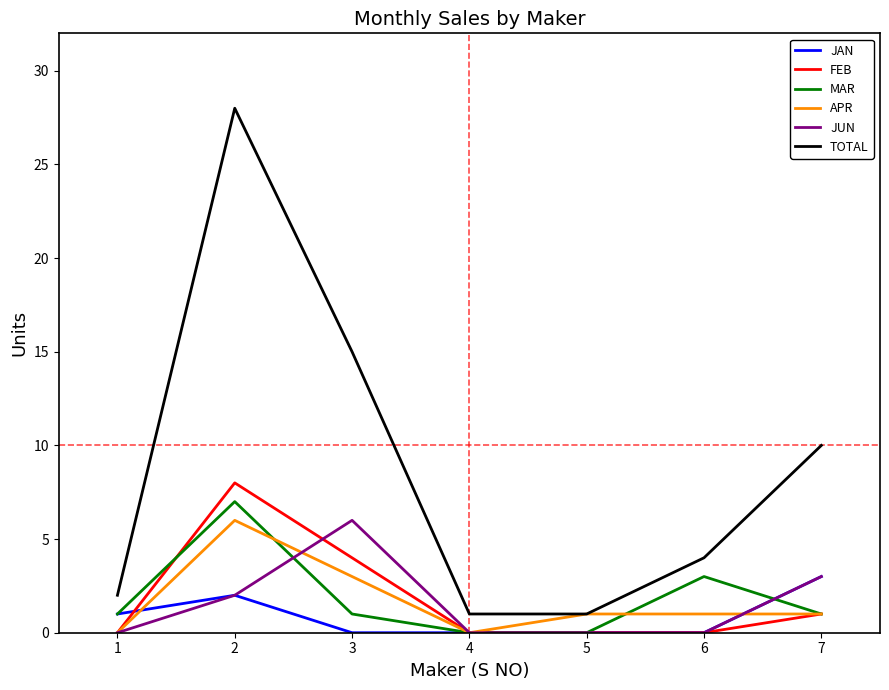

True or false: MAR has a value of 7 at 2.

True